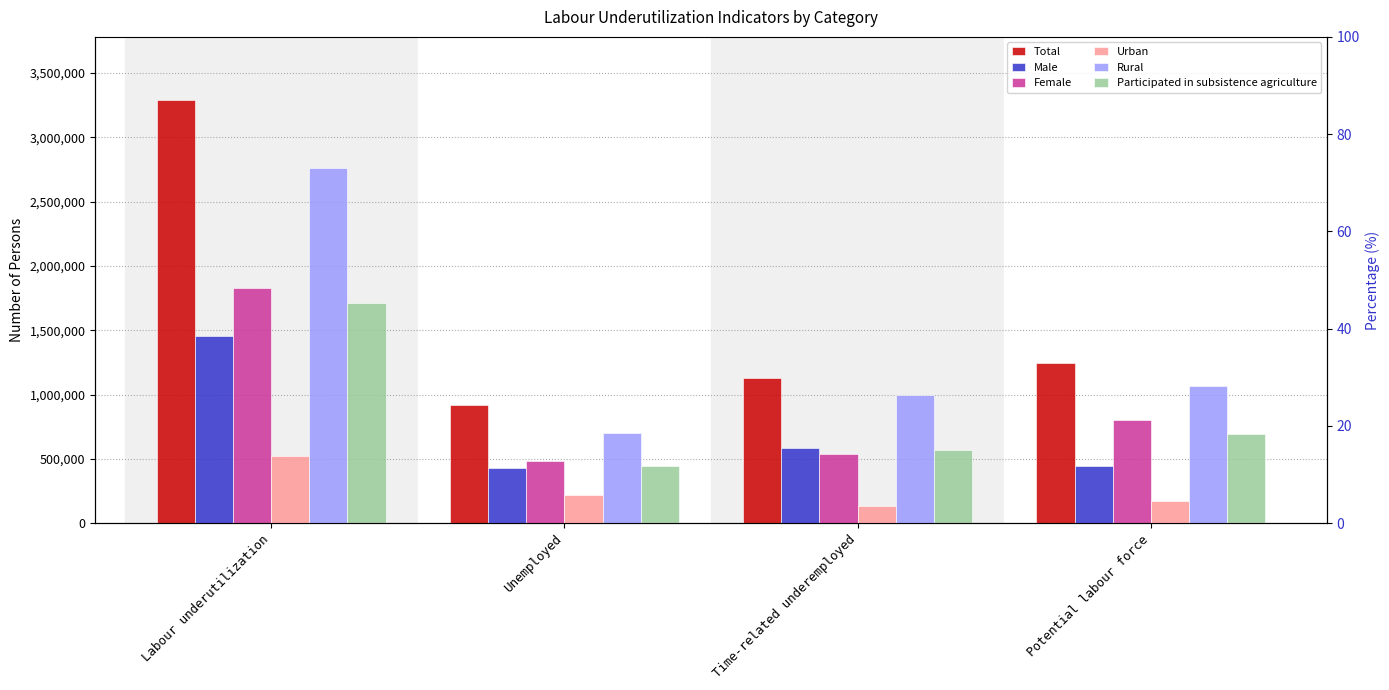

At which label does Participated in subsistence agriculture reach its minimum?

Unemployed